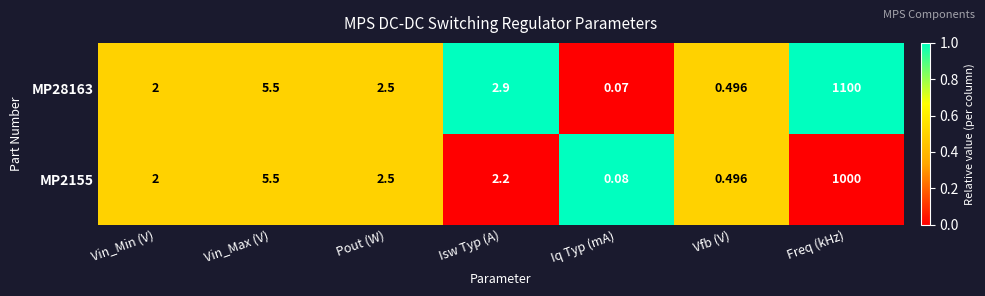

How many distinct data groups are displayed?

2